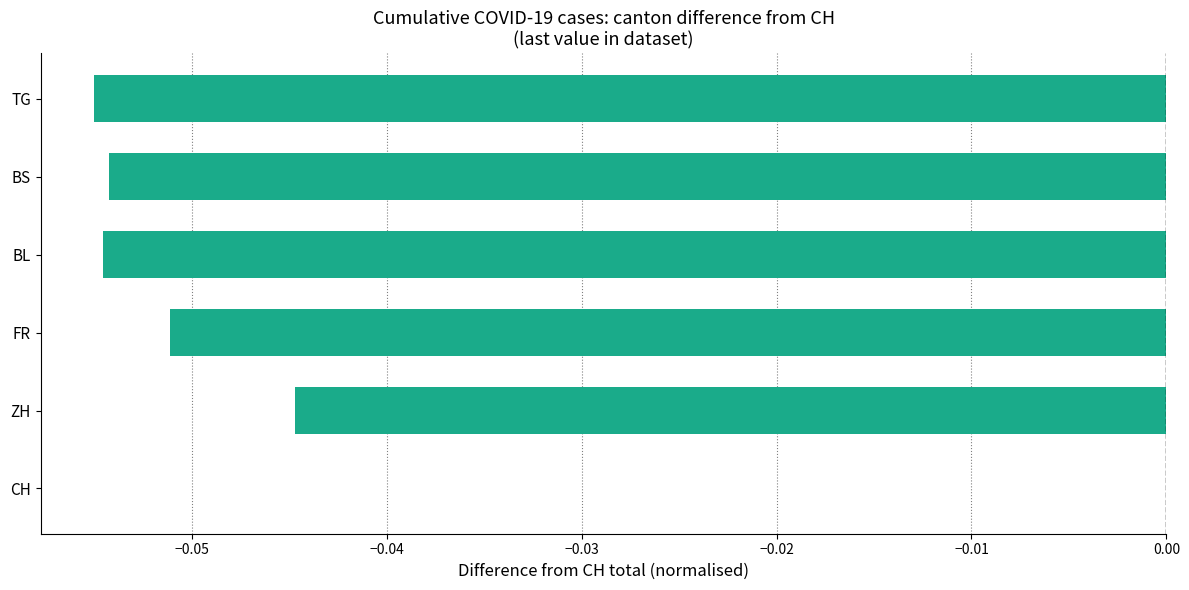

What is the sum of all values?

-0.3